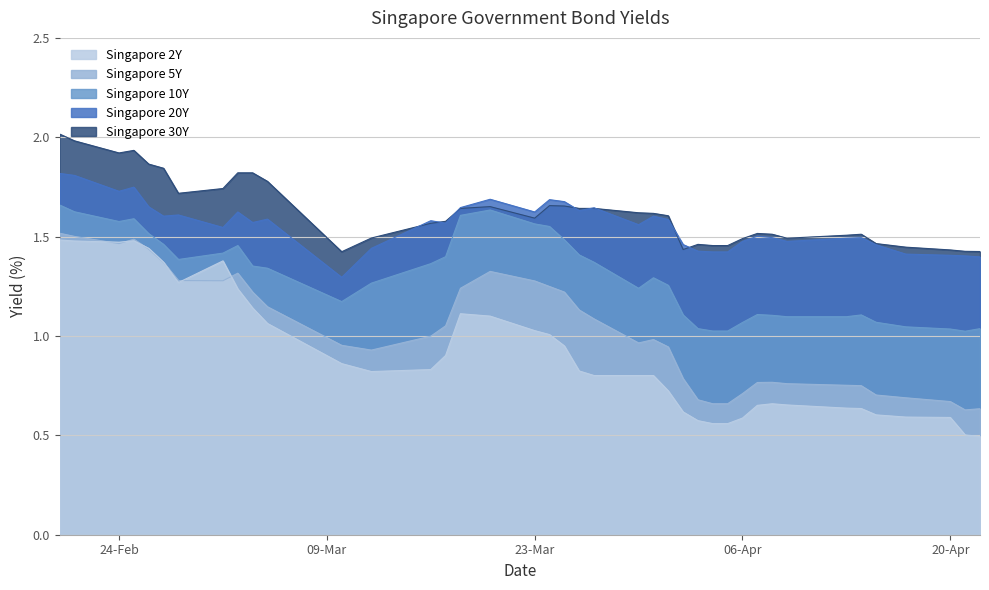

Rank the series at 2020-03-26 from lowest to highest value.

Singapore 2Y, Singapore 5Y, Singapore 10Y, Singapore 20Y, Singapore 30Y